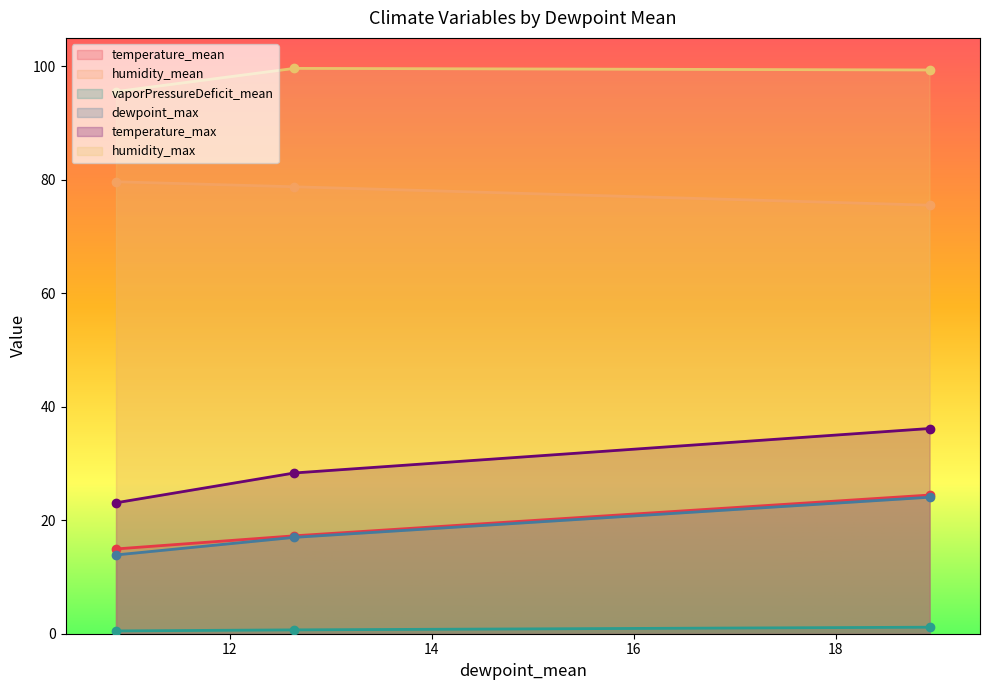

Which label corresponds to the largest value in the chart?

12.63864247311828